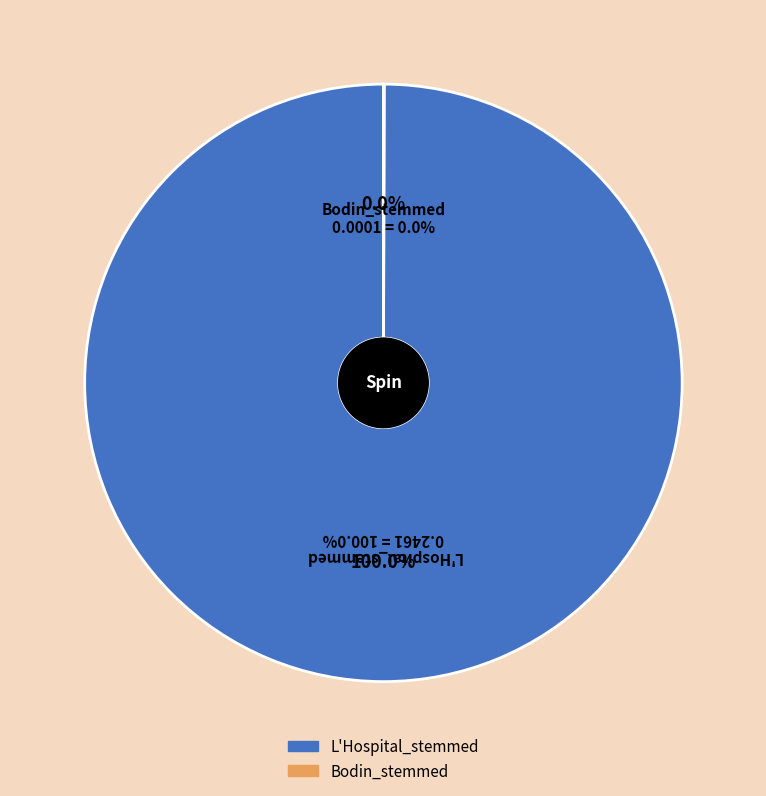

Do Bodin_stemmed and L'Hospital_stemmed together represent more than half of the pie?

Yes